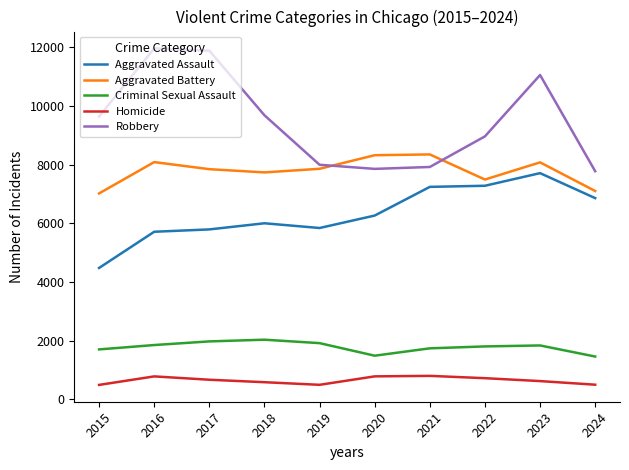

What is the approximate value of Aggravated Battery at 2019?

7858